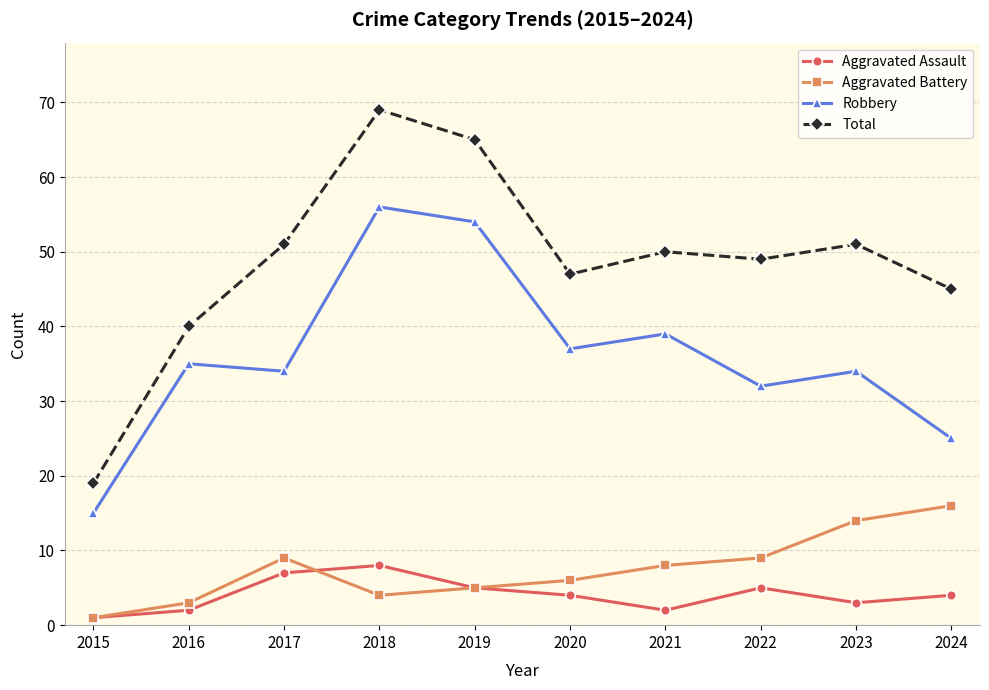

True or false: Total and Aggravated Assault intersect in this chart.

False